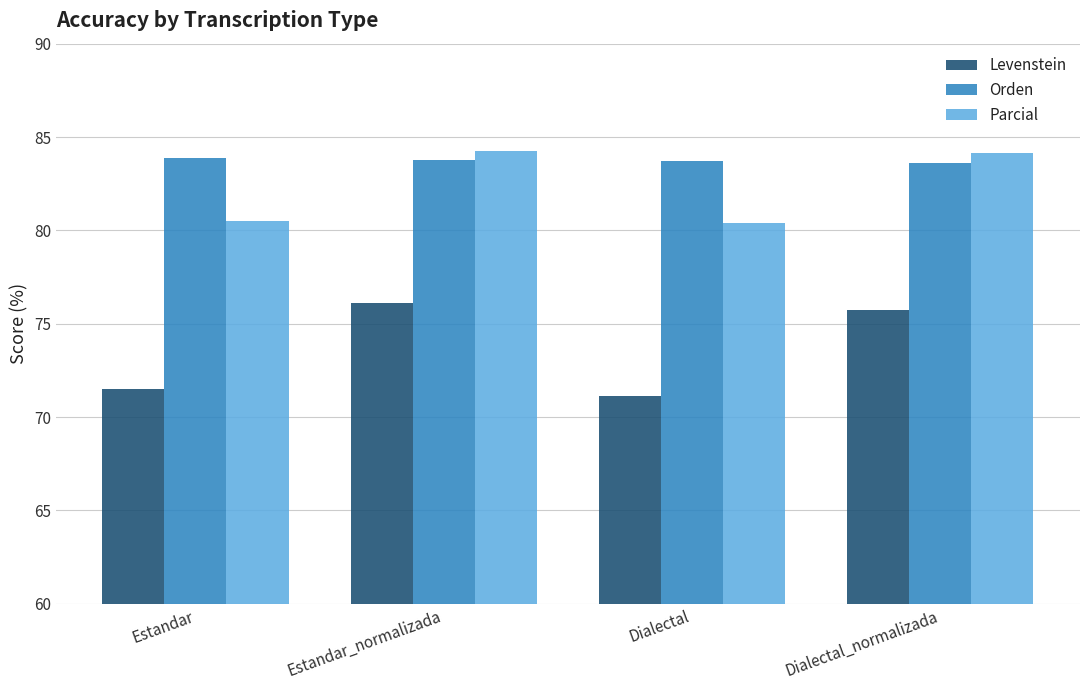

What is the sum of all Orden values?

334.9